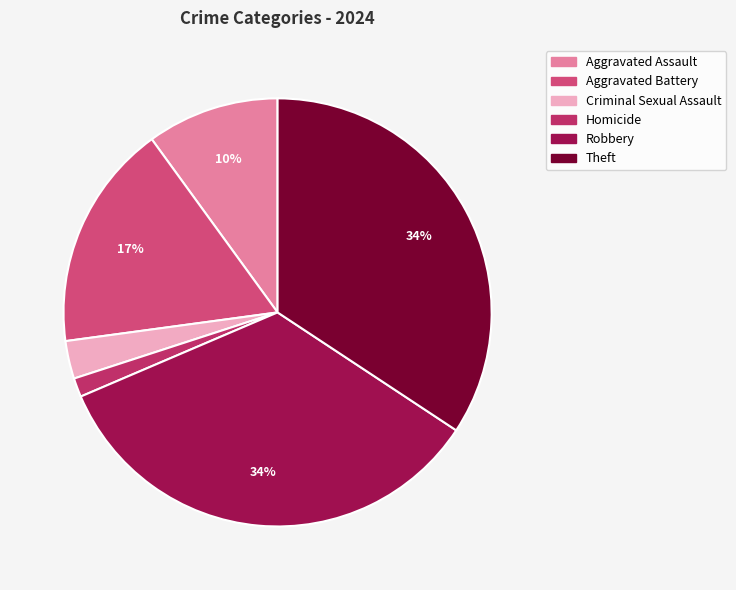

How many segments does this pie chart have?

6